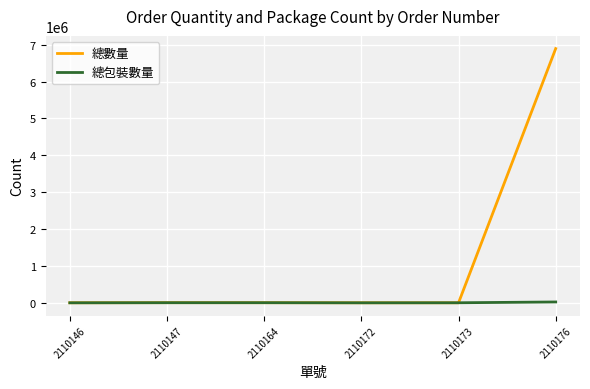

List the series in order of their overall mean, highest first.

總數量, 總包裝數量